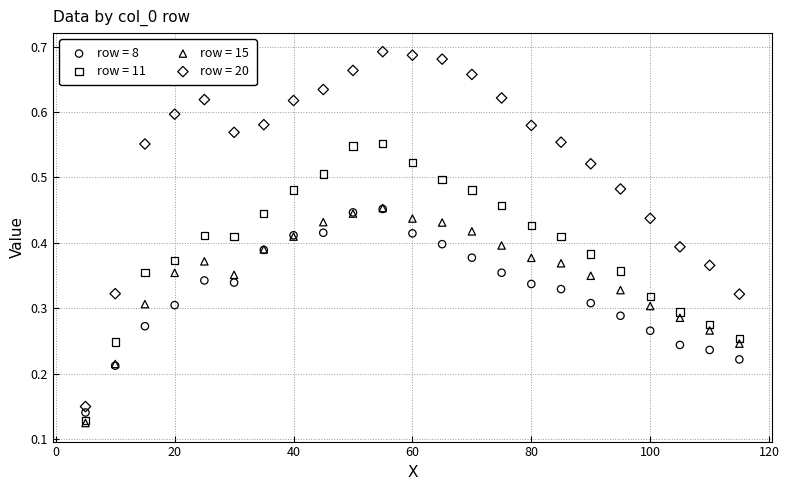

What are all the series names shown in the legend?

row = 8, row = 11, row = 15, row = 20